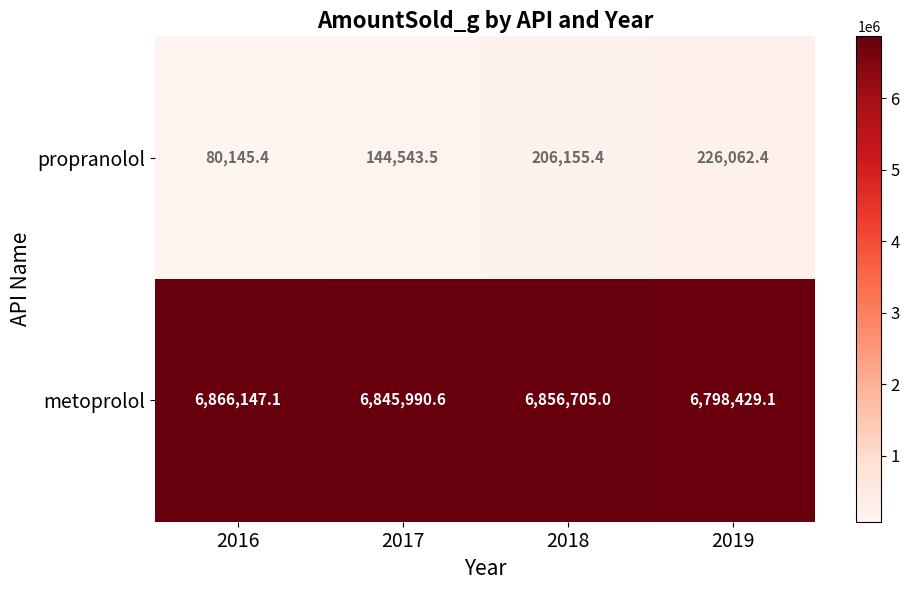

The value of propranolol at 2016 is 80145.4. True or false?

True